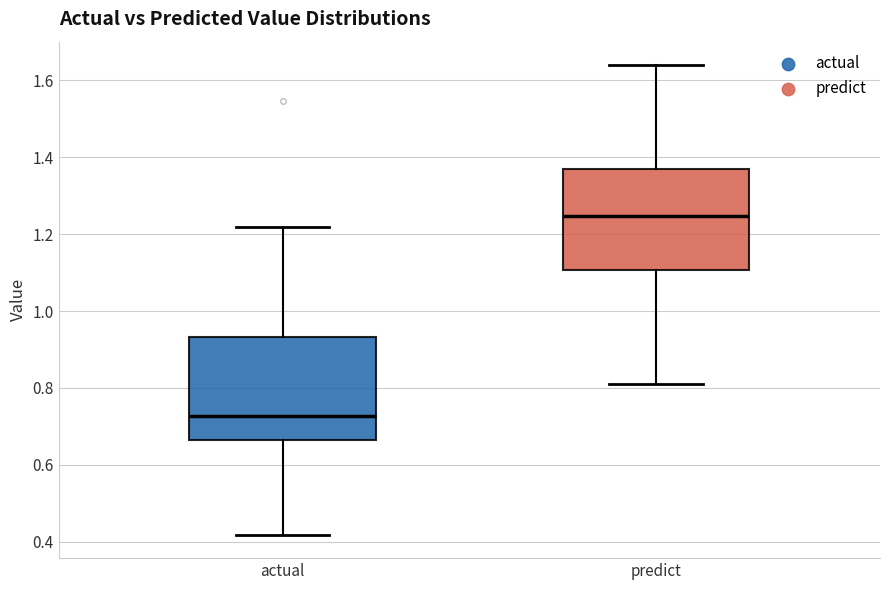

Reading left to right, transcribe this box plot: for each box, give where its median line is, the range the box spans, and where its two whiskers end, as read against the y-axis. The values are not printed on the chart, so give them approximately, as read against the axis.

actual: median 0.72, box 0.66 to 0.94, whiskers 0.42 to 1.22
predict: median 1.24, box 1.10 to 1.36, whiskers 0.82 to 1.64